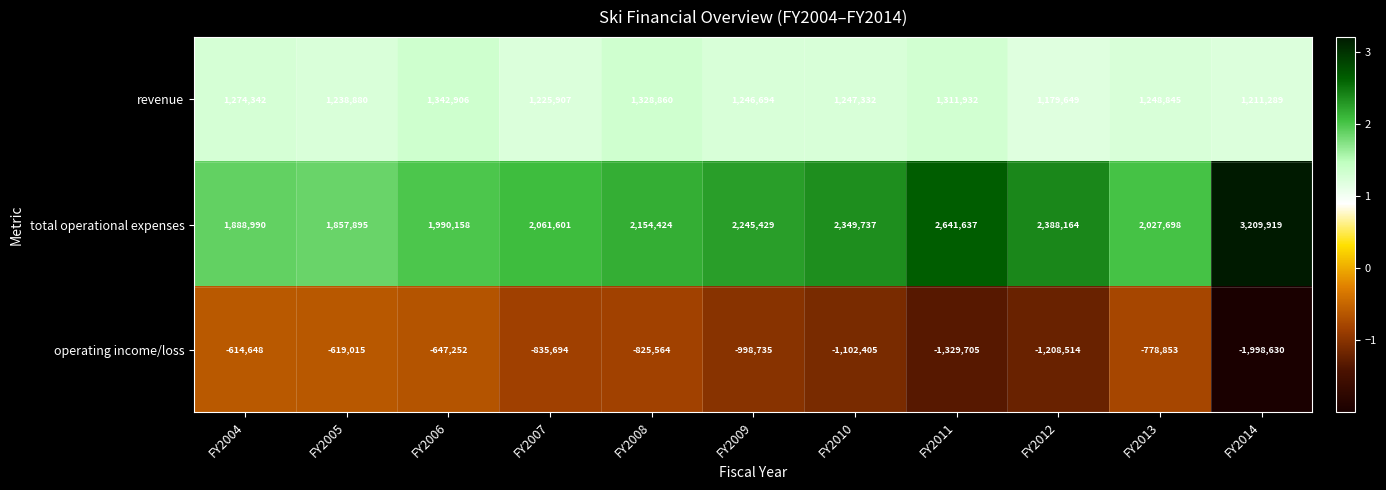

How many data points does each series have?

11